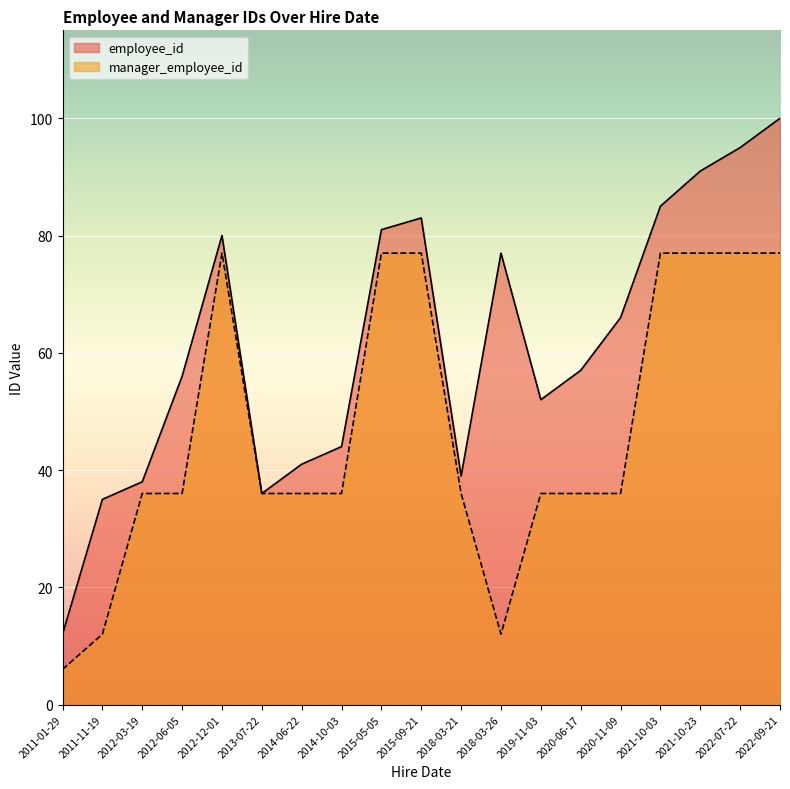

What is the difference between the maximum and minimum values in the manager_employee_id series?

71